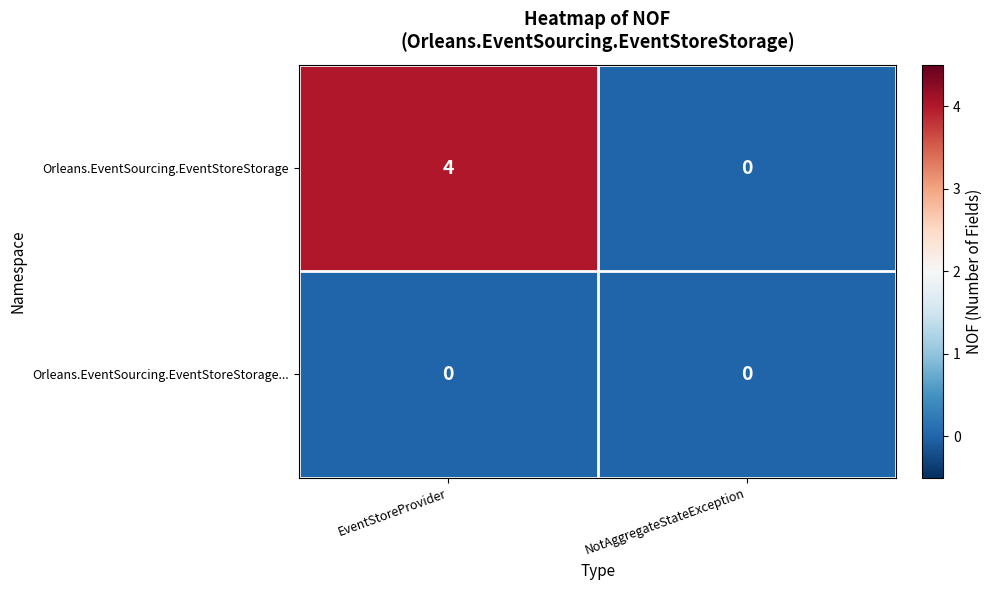

Reading left to right, transcribe all the data shown in this chart.

Orleans.EventSourcing.EventStoreStorage: EventStoreProvider=4	NotAggregateStateException=0
Orleans.EventSourcing.EventStoreStorage...: EventStoreProvider=0	NotAggregateStateException=0